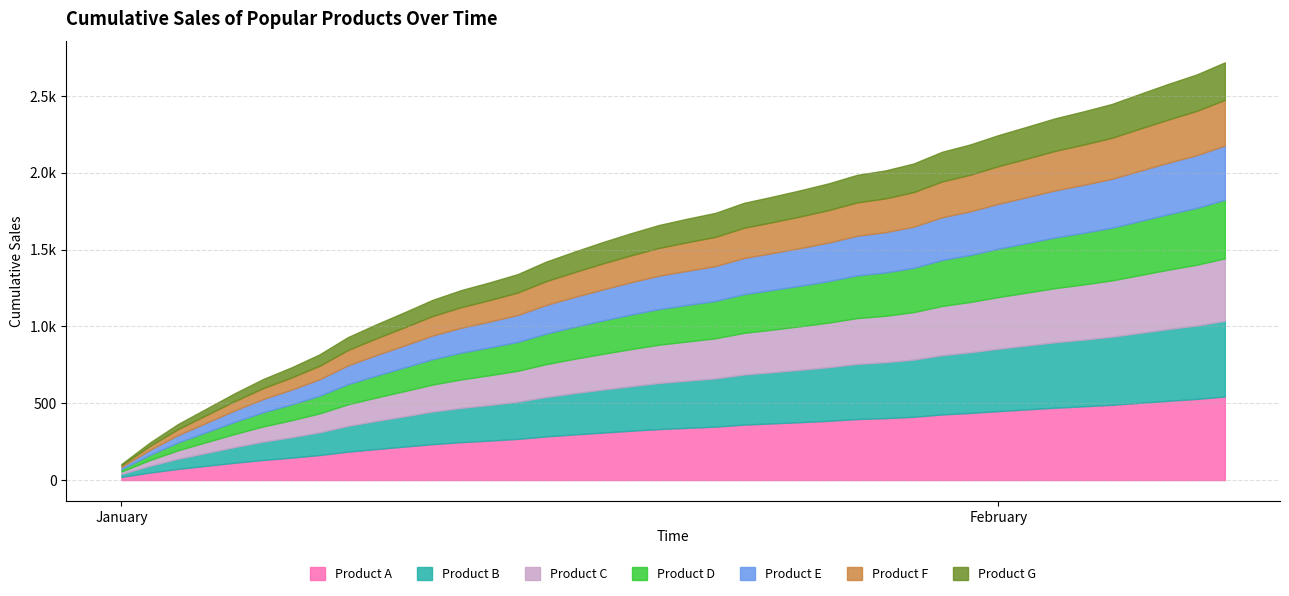

Is the value of Series 1 at 2023-01-14 greater than the value of Series 0 at 2023-02-07?

No